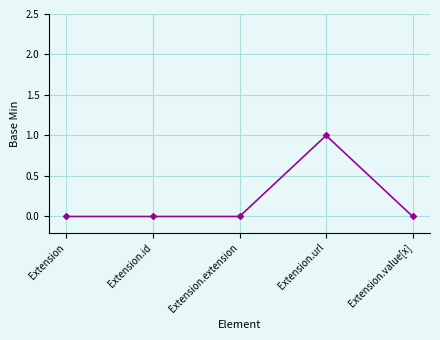

The value at Extension is 0. True or false?

True